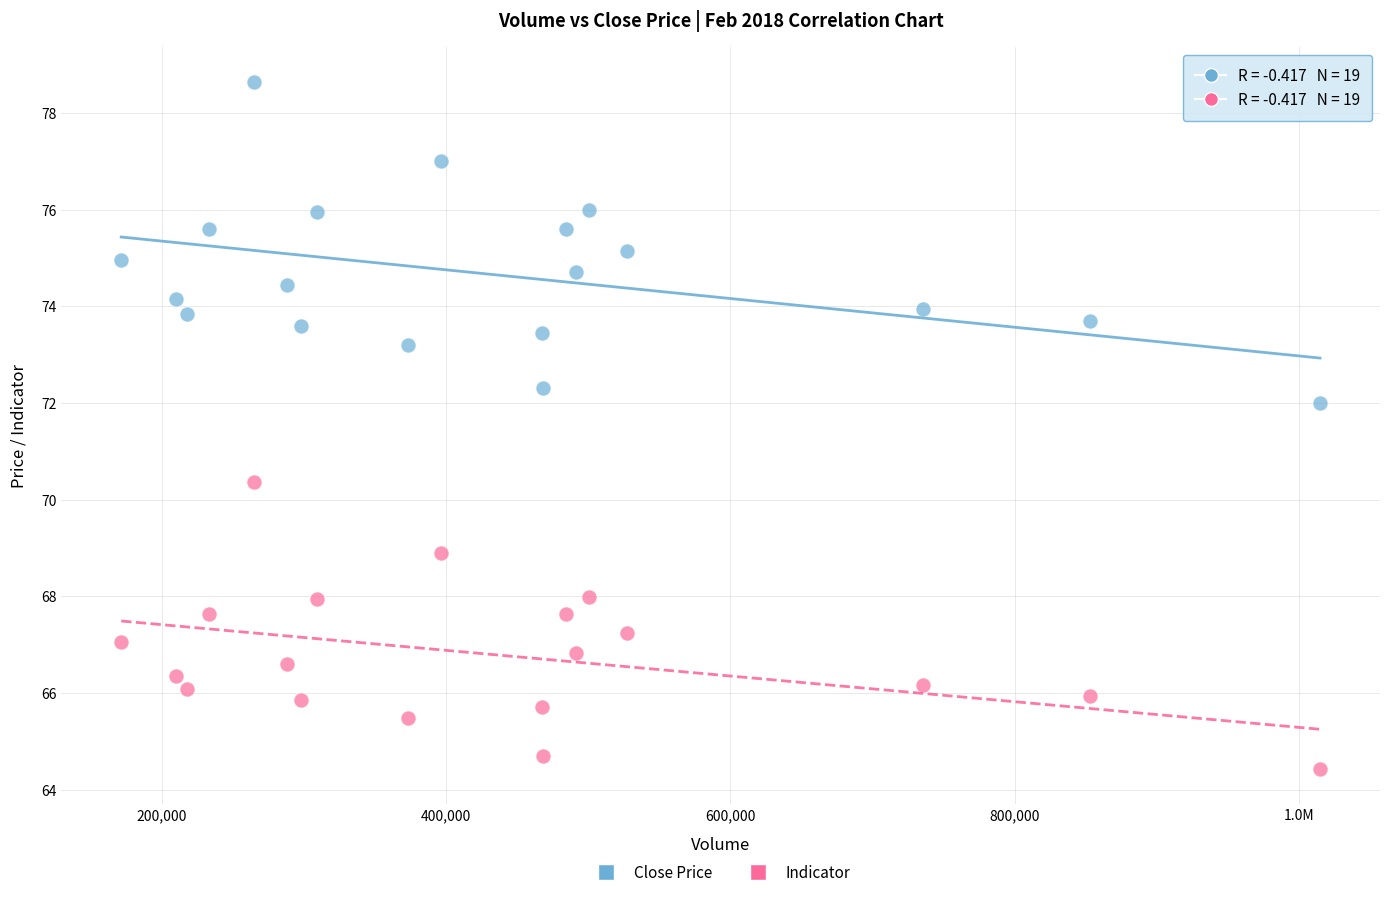

Which series reaches the maximum Y coordinate?

Close Price